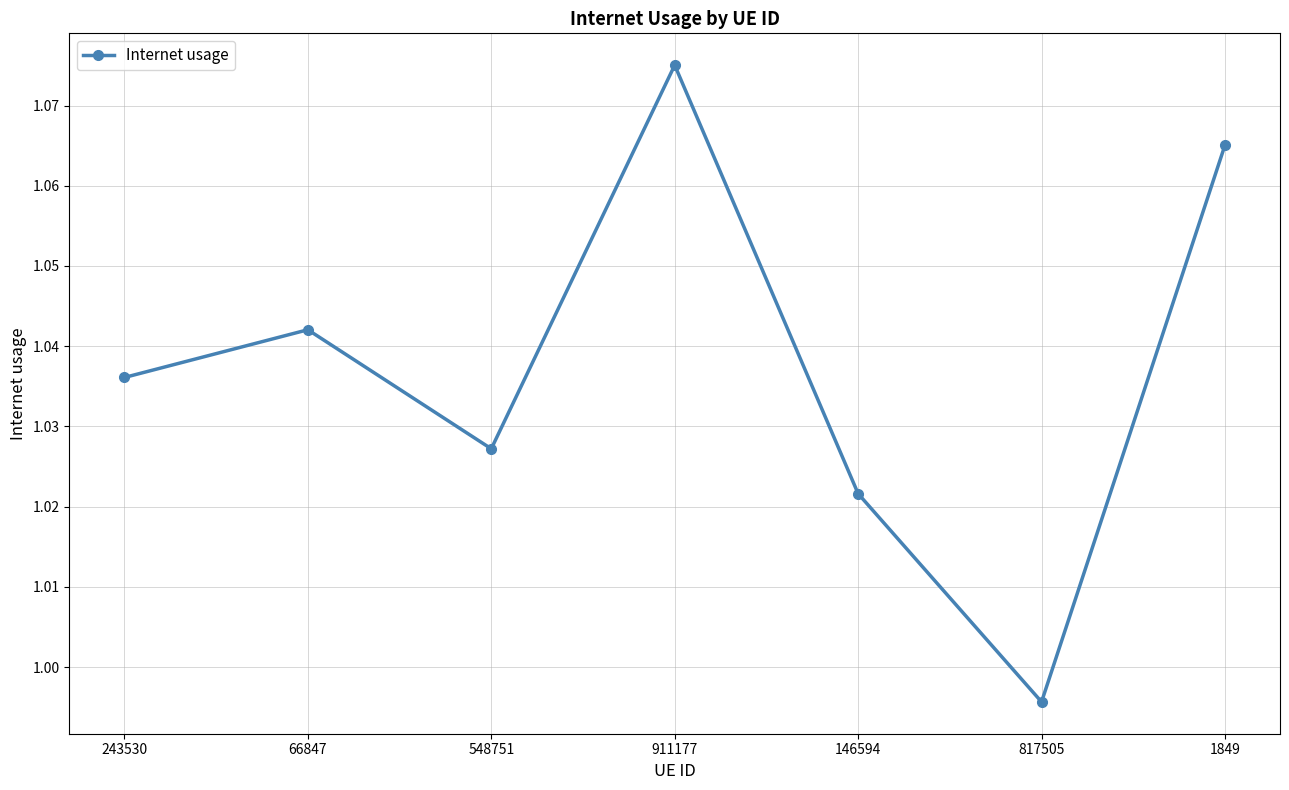

Is it true that the value at 146594 is 1.5?

False